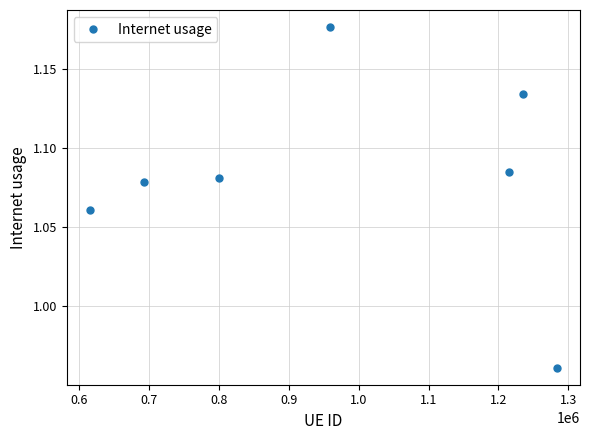

How many values are between 1 and 2?

6